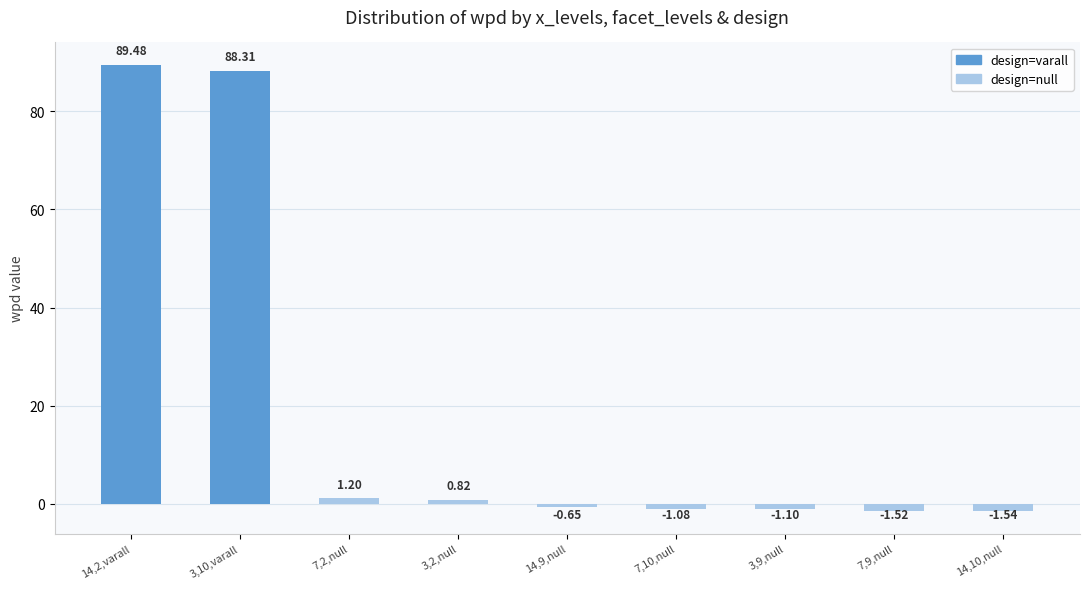

What is the label of the 2nd bar from the right?

7,9,null